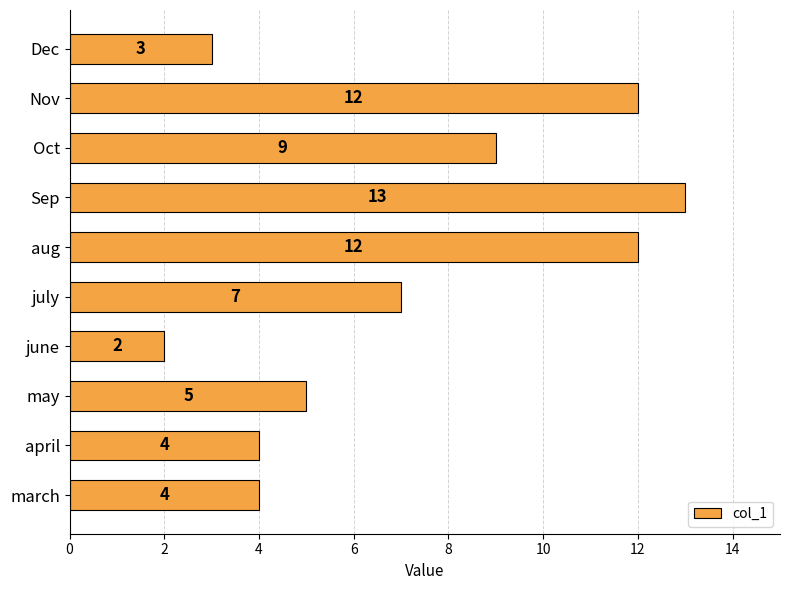

The value at Oct is 4. True or false?

False